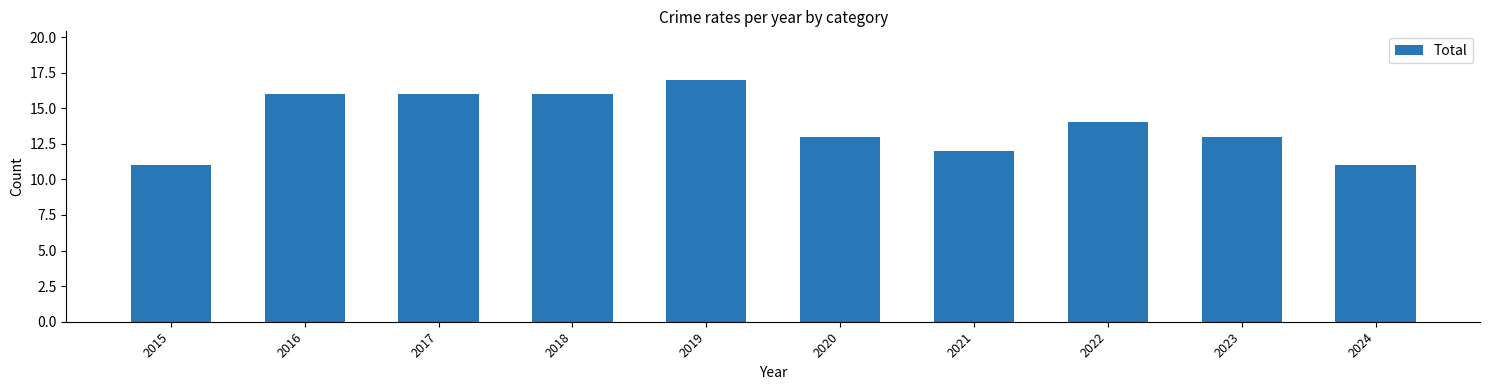

How many series are shown in this chart?

1